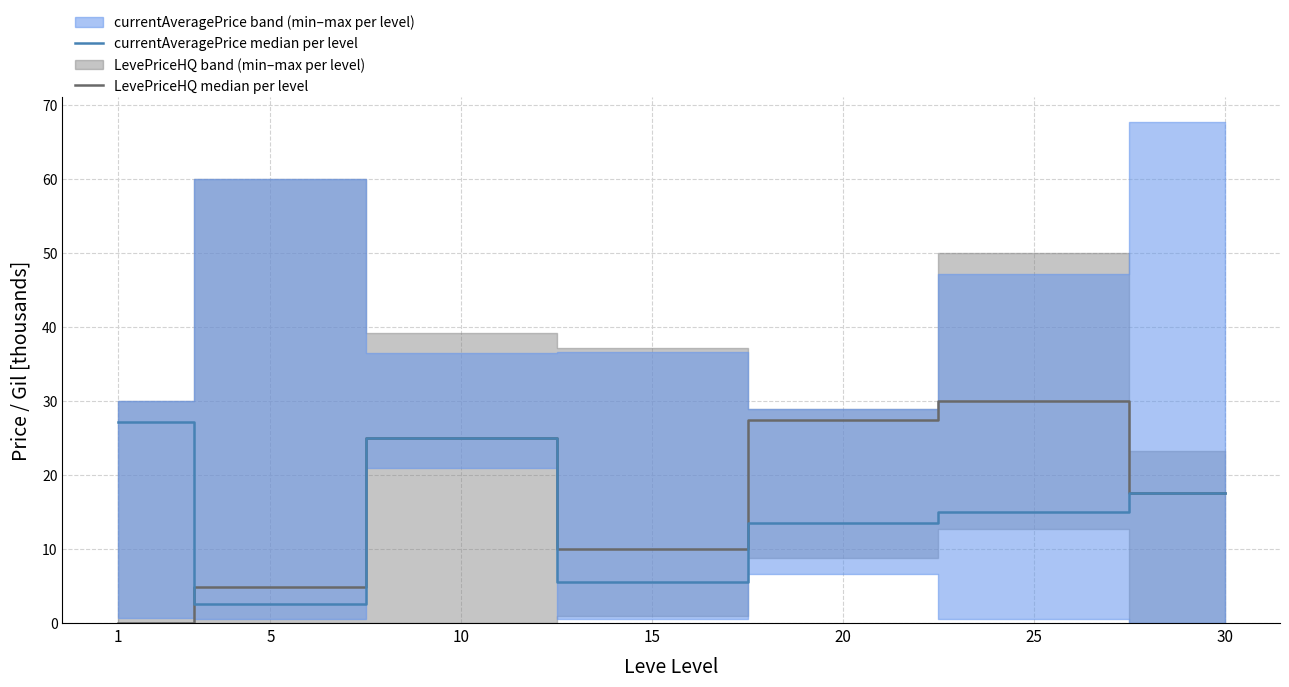

Where is currentAveragePrice median per level nearest to the value 14?

20